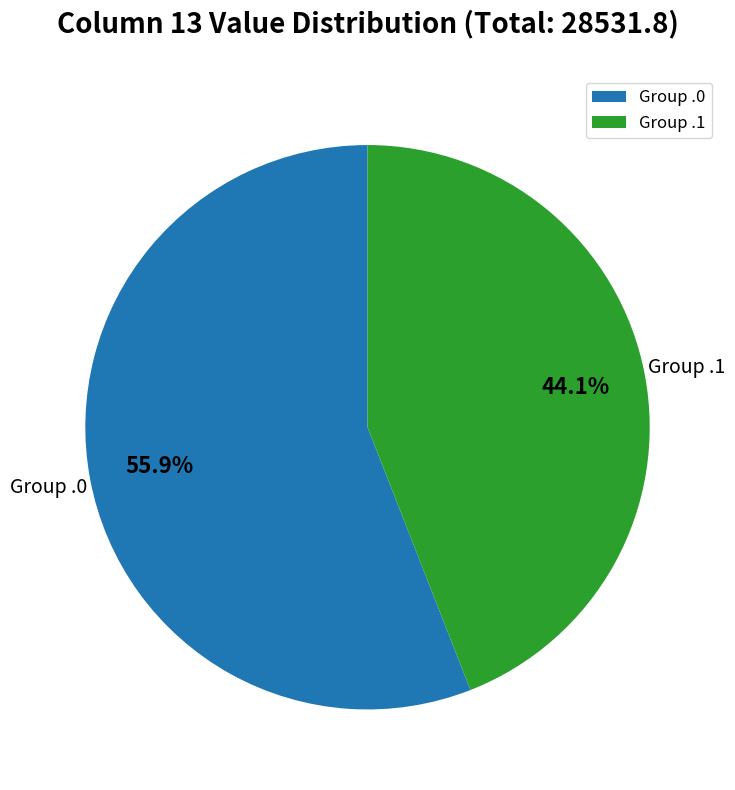

Between Group .0 and Group .1, which is larger?

Group .0